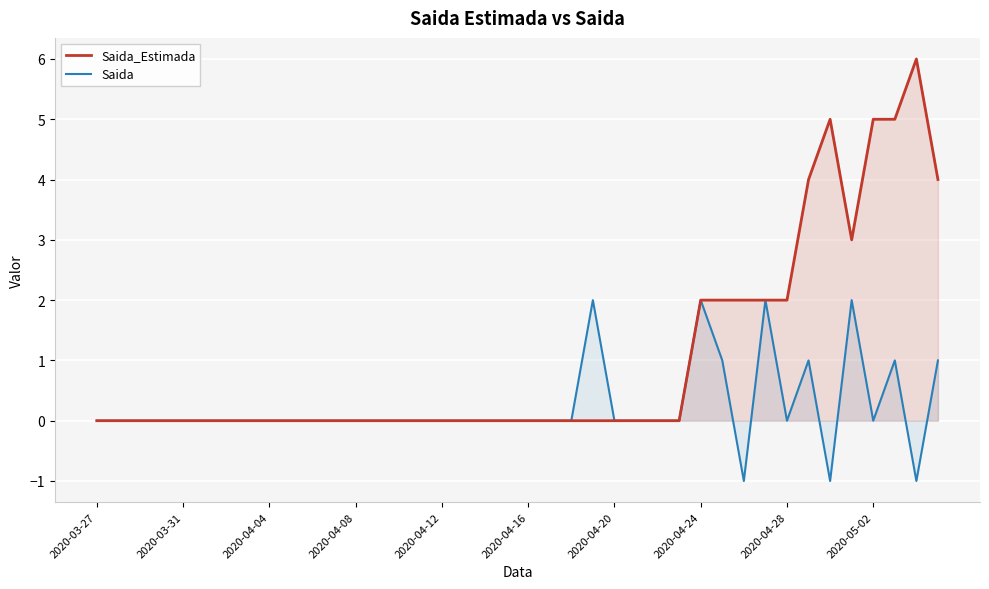

How many lines are shown in the chart?

2